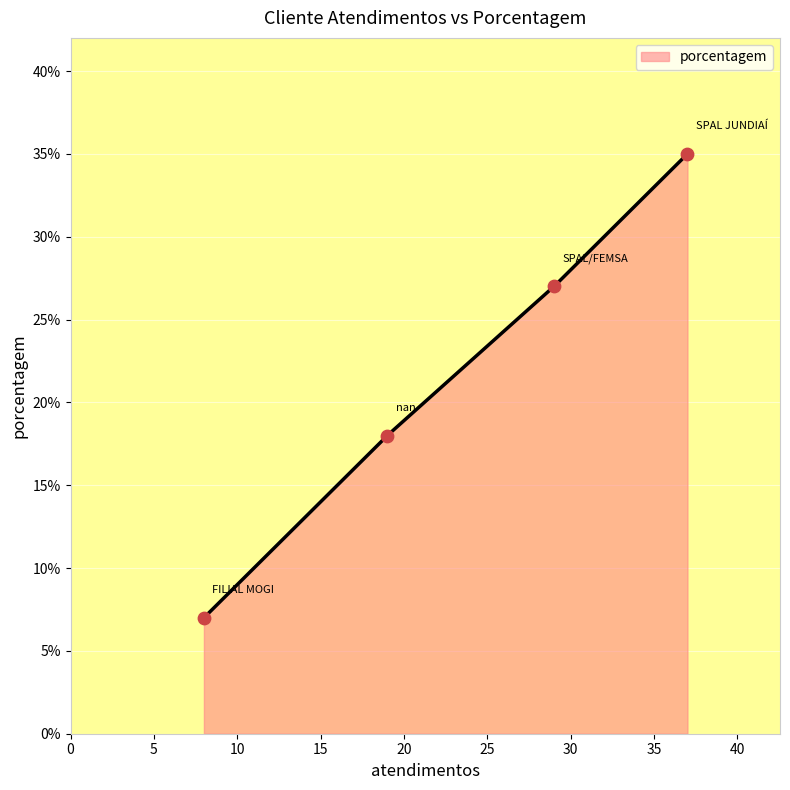

What is the highest value of the porcentagem series?

35.0